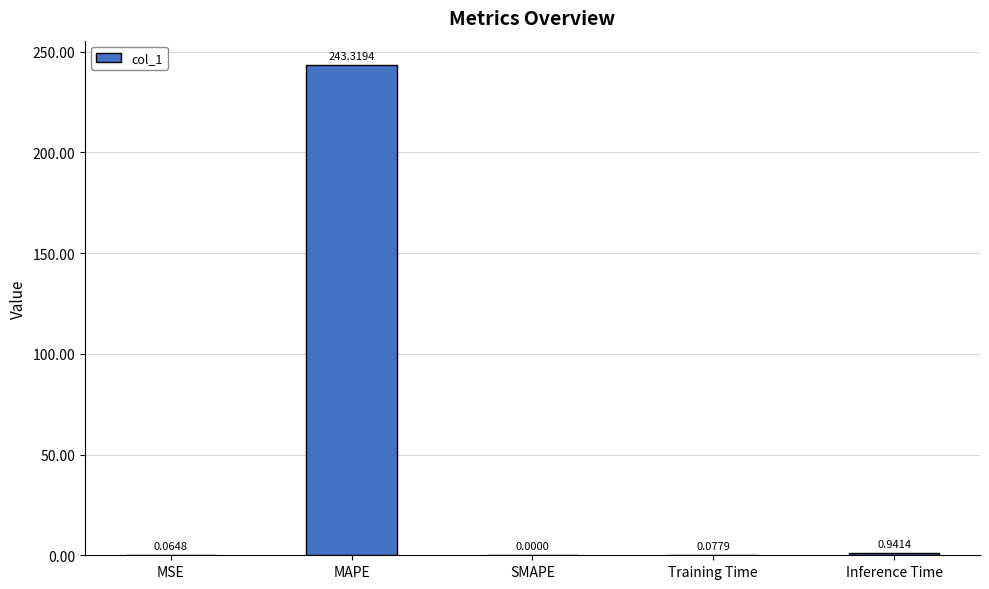

What is the sum of all values?

244.4